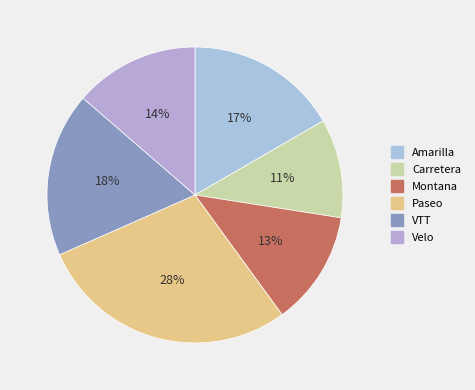

How many slices are in this pie chart?

6